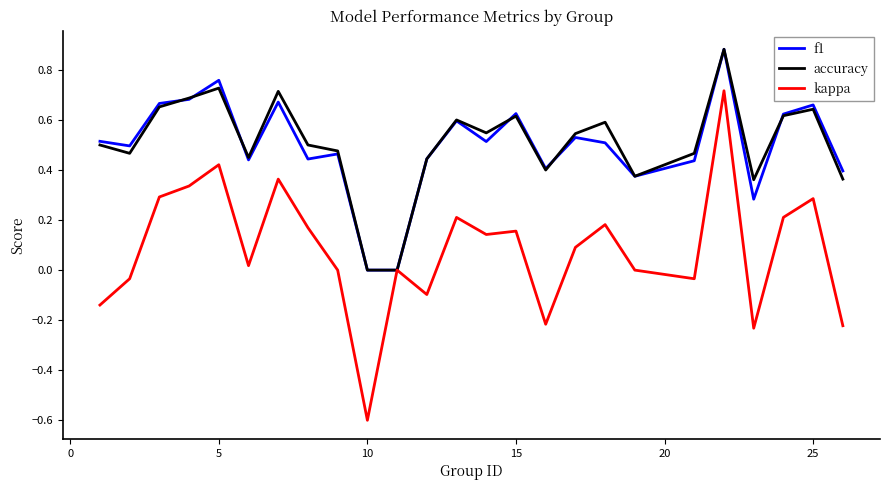

Which series has the largest range (max minus min)?

kappa